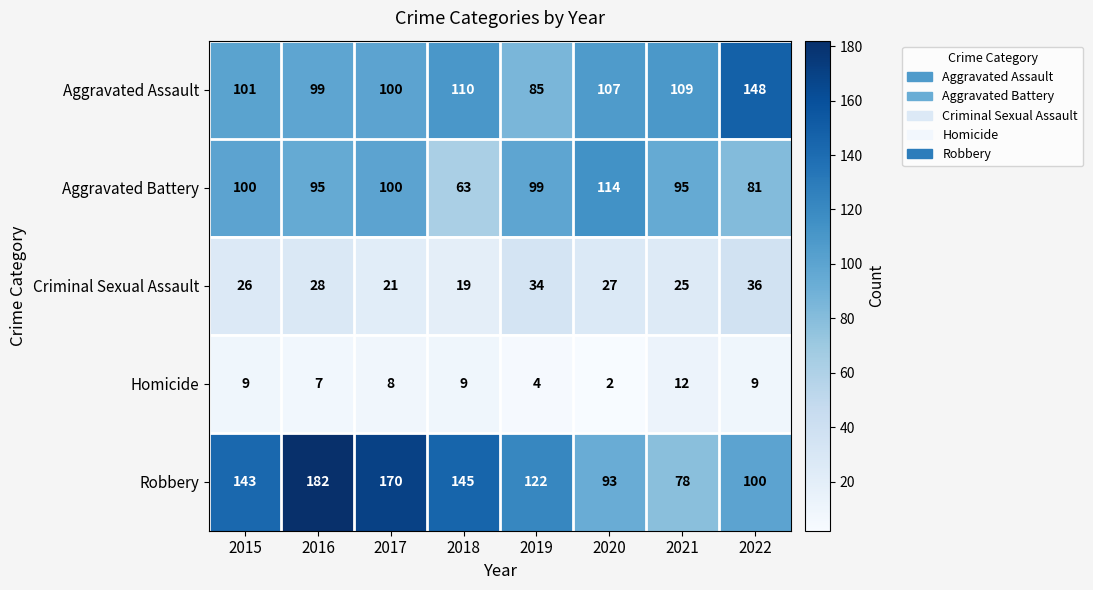

What is the spread (max minus min) of values at 2020?

112